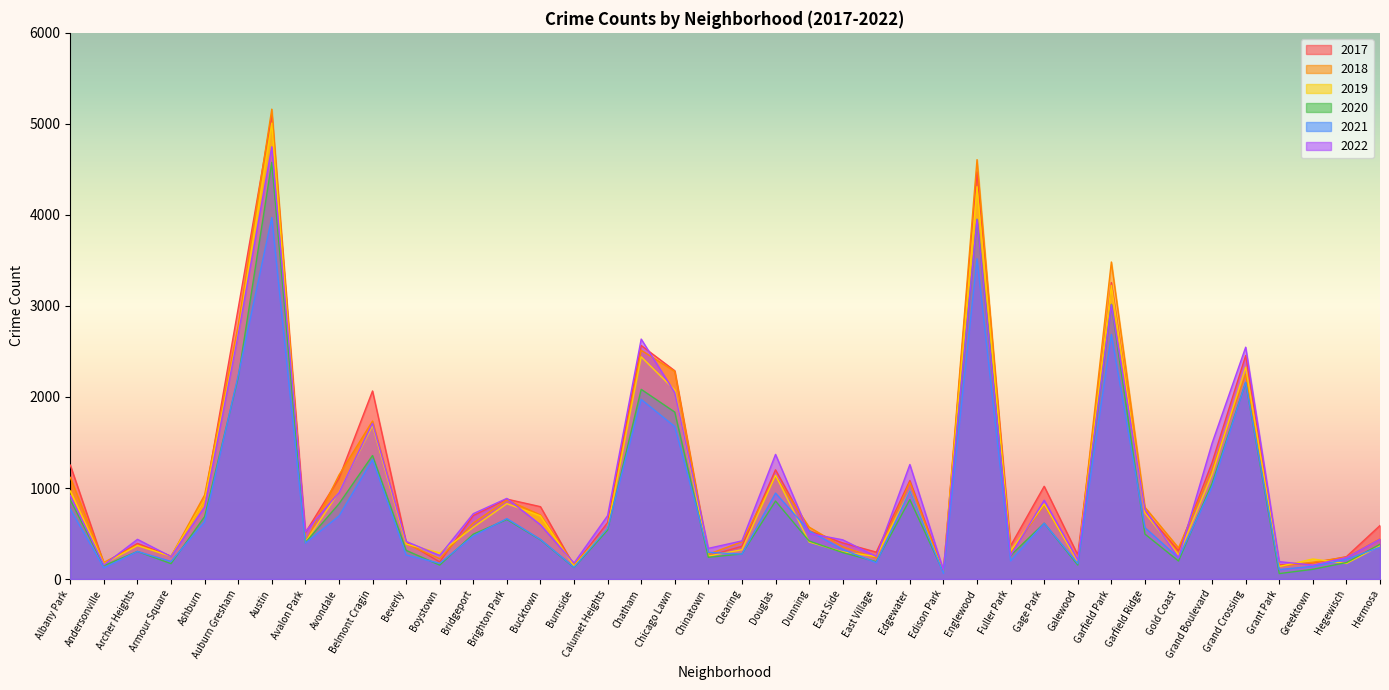

At which category does the chart reach its peak across all series?

Austin